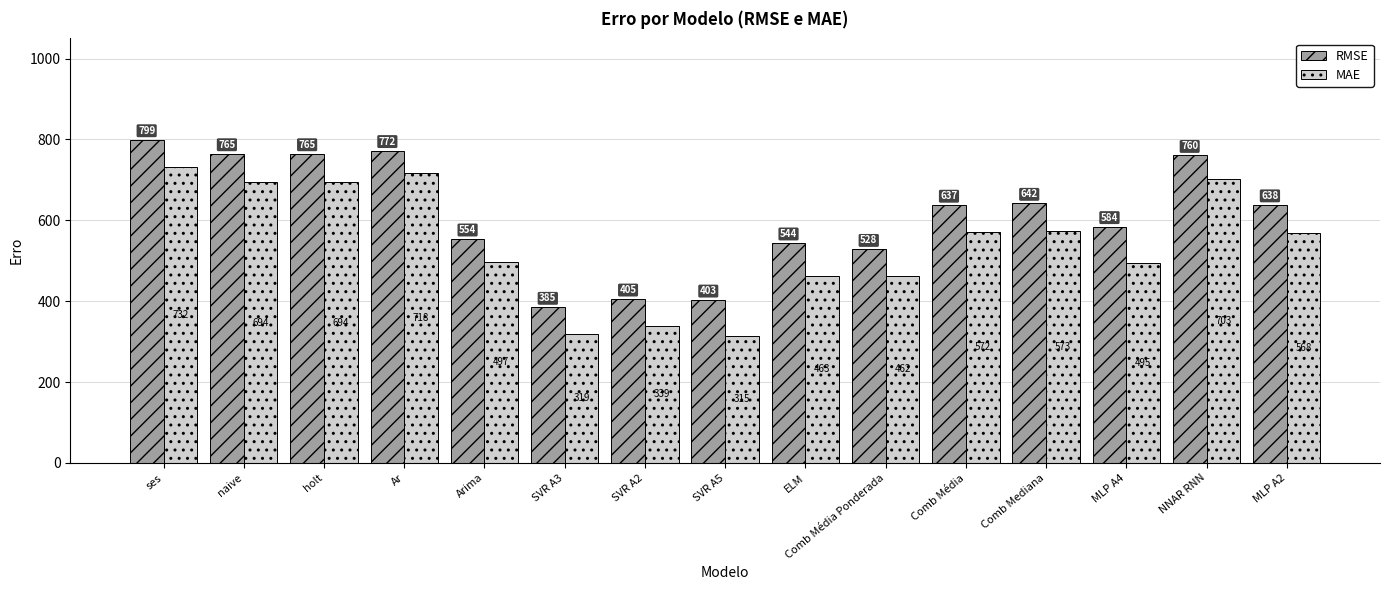

What is the sum of the RMSE values at holt and NNAR RNN?

1525.1